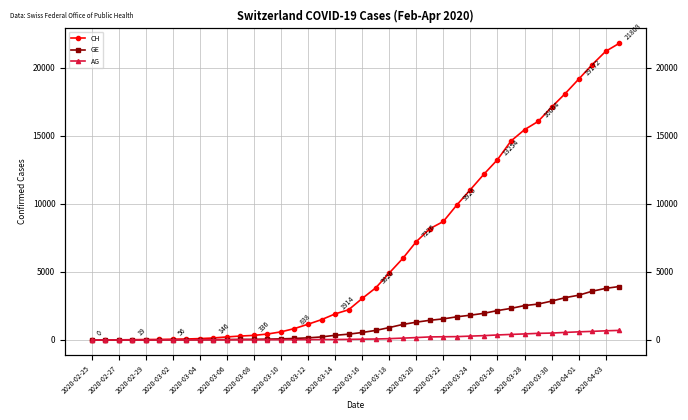

What are all the series names shown in the legend?

CH, GE, AG